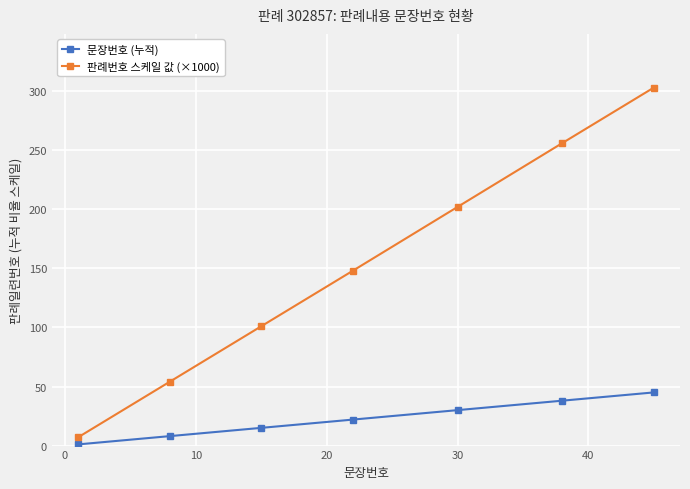

True or false: 문장번호 (누적) and 판례번호 스케일 값 (×1000) cross at least once.

False